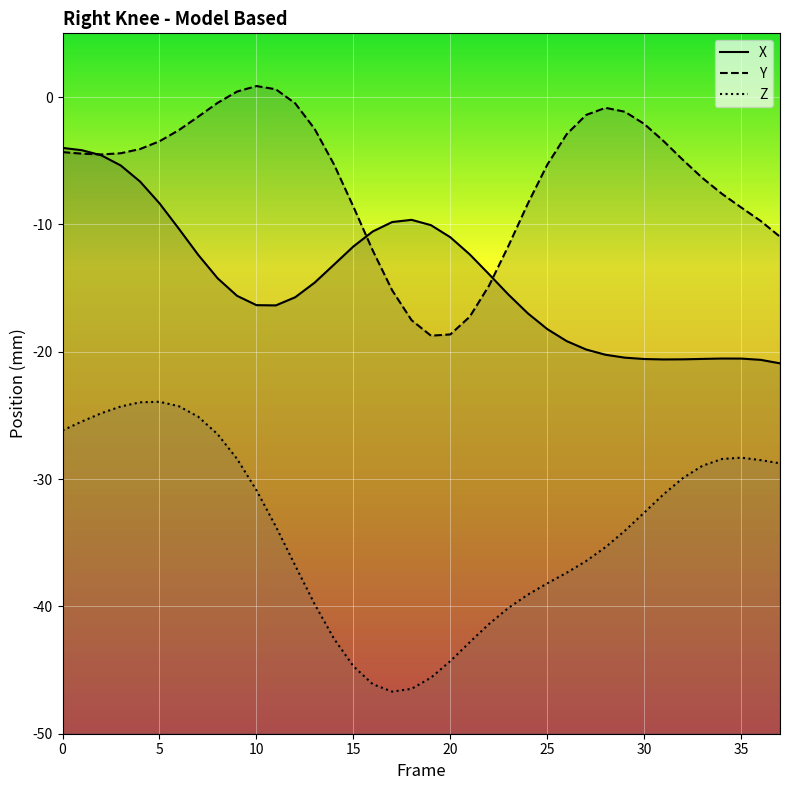

What is the difference between the maximum and minimum values in the X series?

16.9